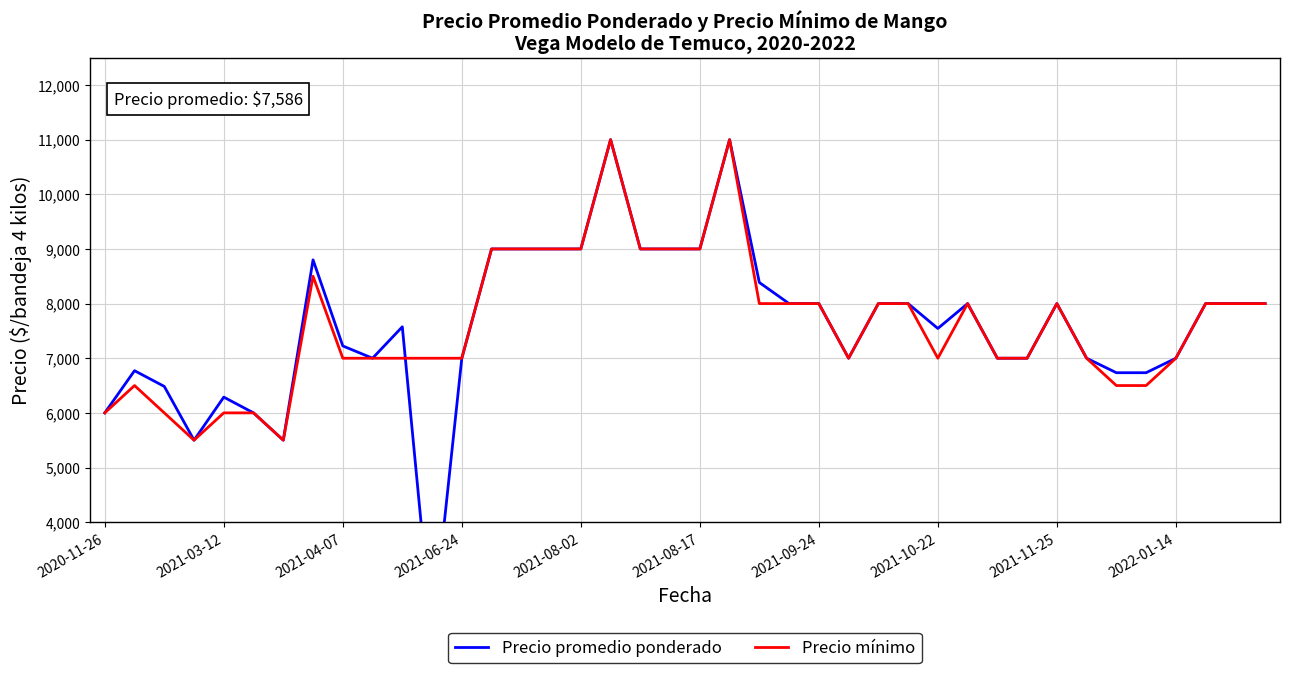

True or false: Precio promedio ponderado and Precio mínimo intersect in this chart.

True